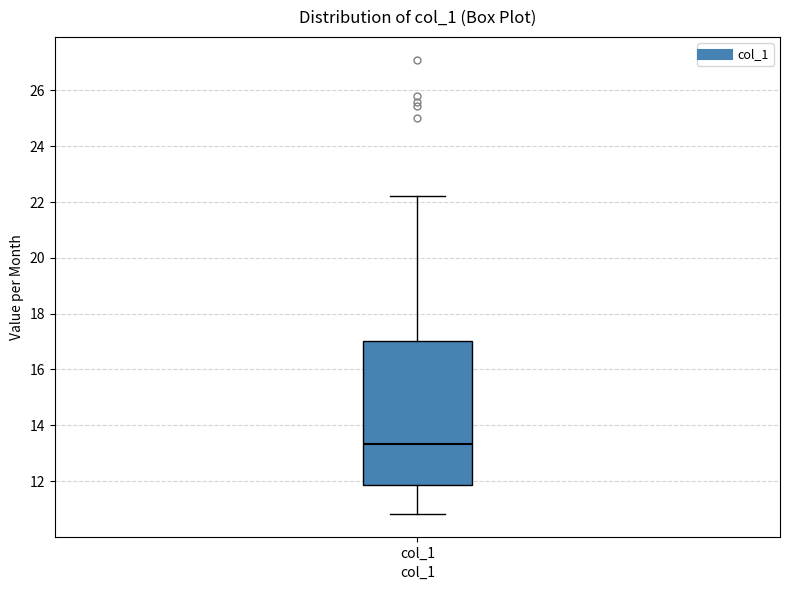

Where does the median line of the box for col_1 sit on the y-axis? The values are not printed on the chart, so give them approximately, as read against the axis.

13.4